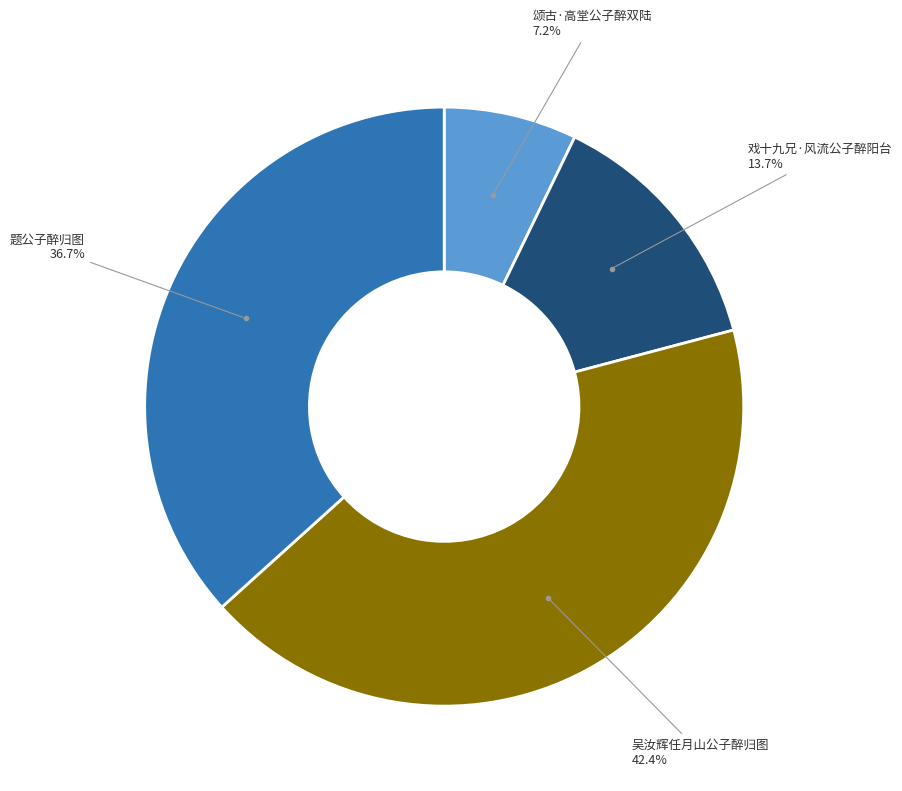

Count the number of slices in the pie.

4